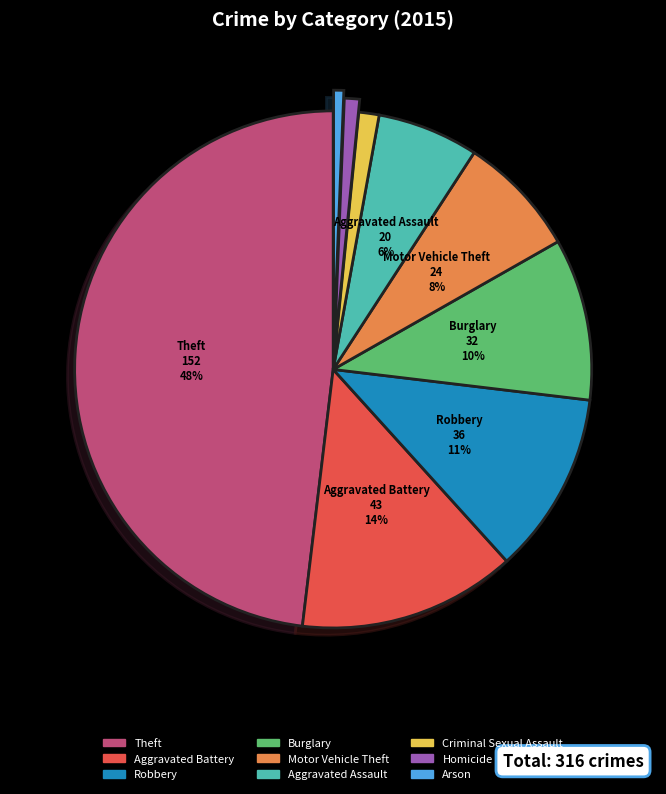

Which has a higher value, Robbery or Homicide?

Robbery